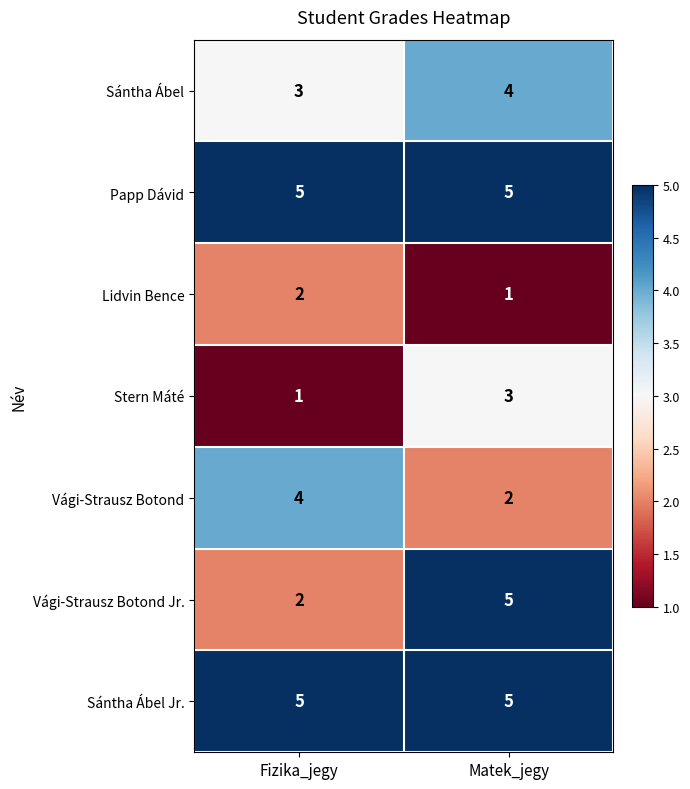

What is the total value across all series at Fizika_jegy?

22